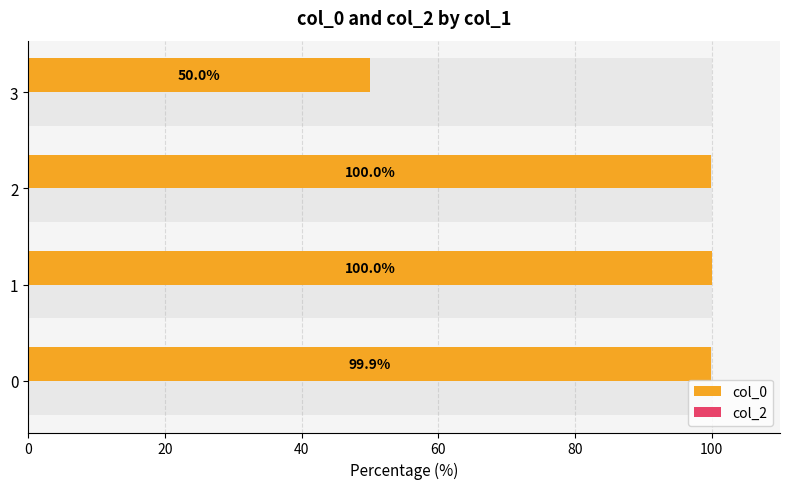

At how many categories does at least one series exceed 53?

3